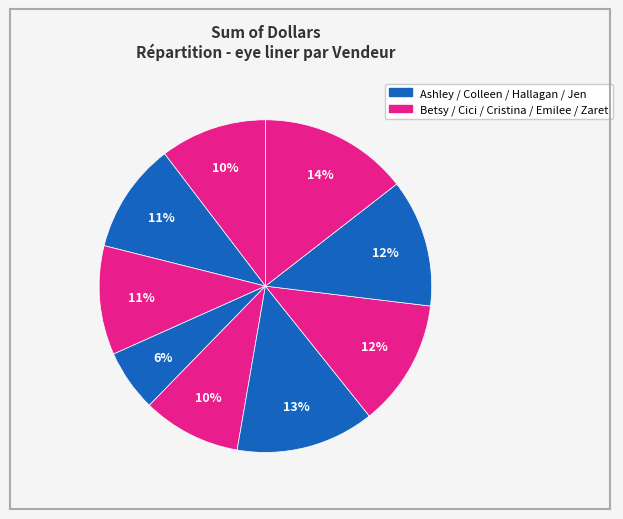

How many slices are in this pie chart?

9